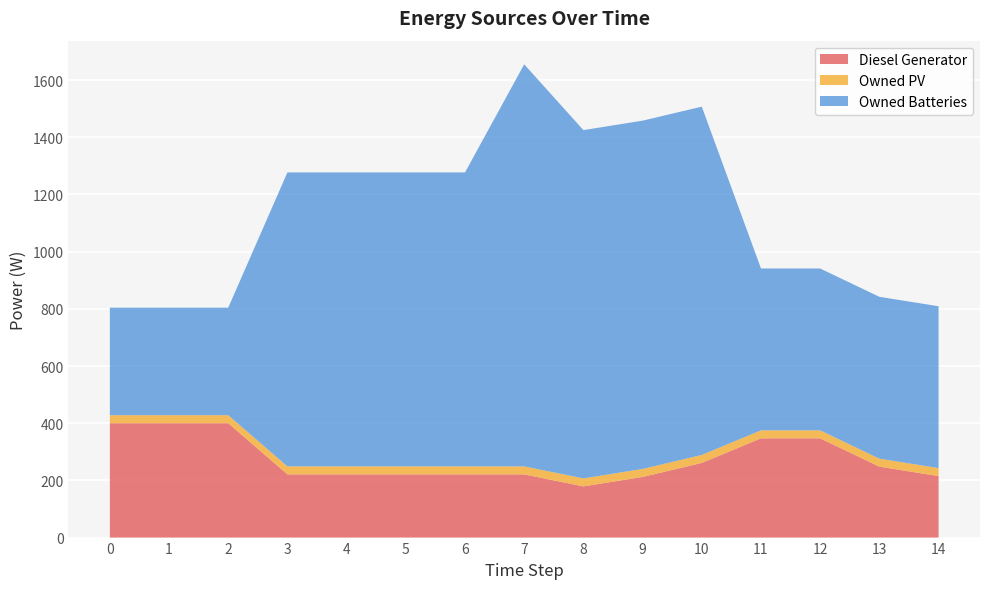

Reading left to right, transcribe all the data shown in this chart.

Diesel Generator: 400	400	400	221	221	221	221	221	179	212	261	347	347	248	215
Owned PV: 28	28	28	28	28	28	28	28	28	28	28	28	28	28	28
Owned Batteries: 376	376	376	1028	1028	1028	1028	1406	1218	1218	1218	566	566	566	566